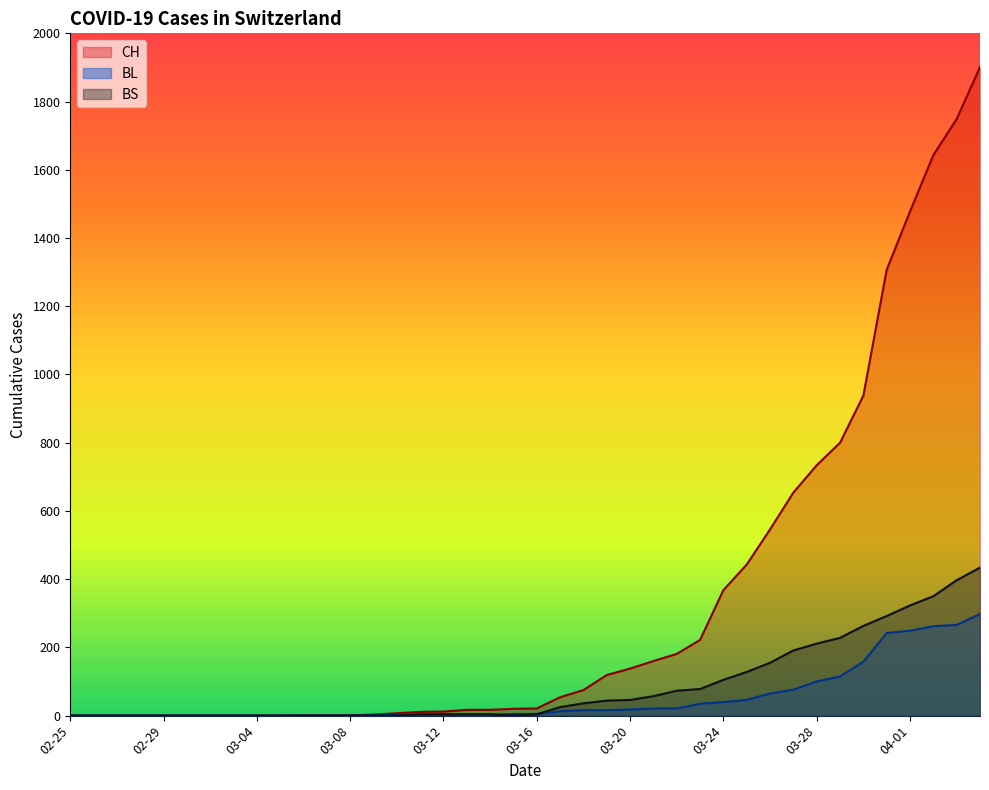

Rank the series by their maximum value, from highest to lowest.

CH, BS, BL